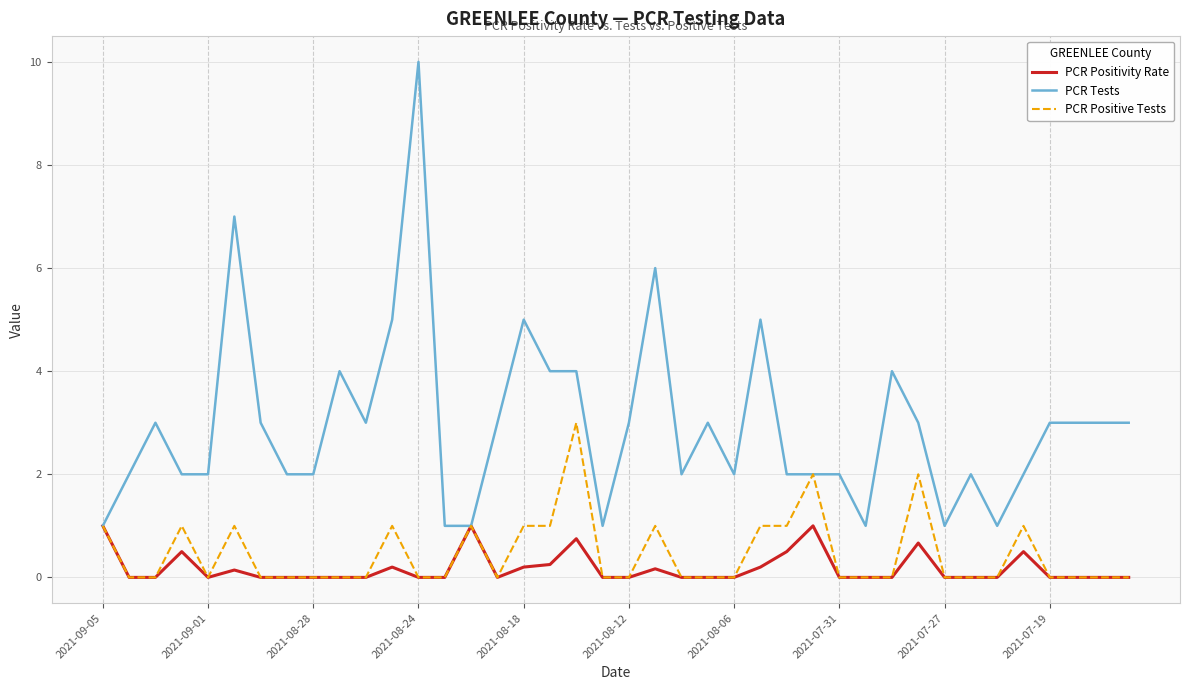

What is the greatest value displayed?

10.0